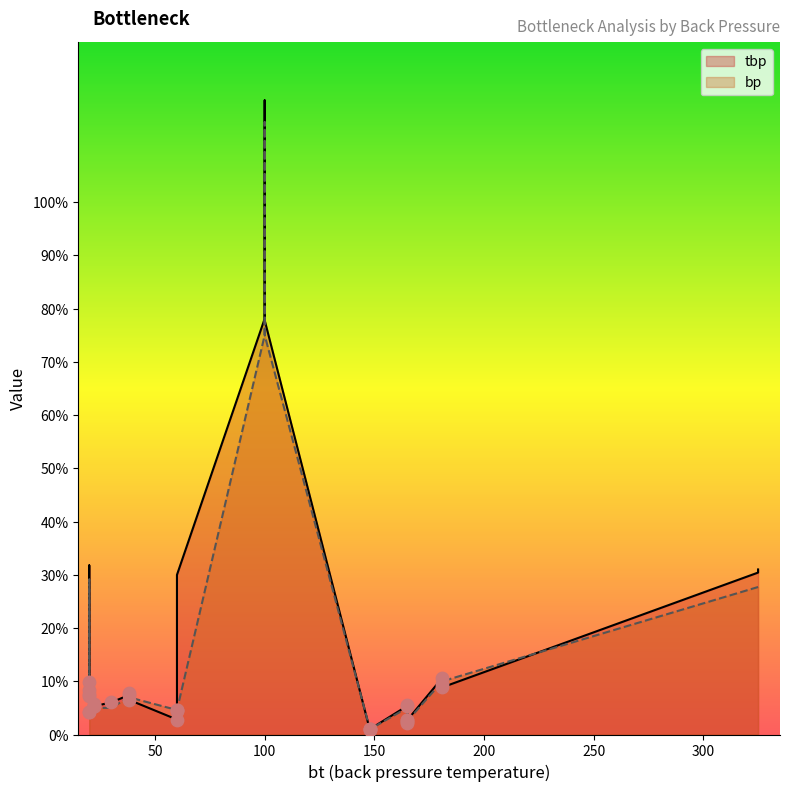

Is the value of tbp at 60 greater than the value of bp at 20?

No